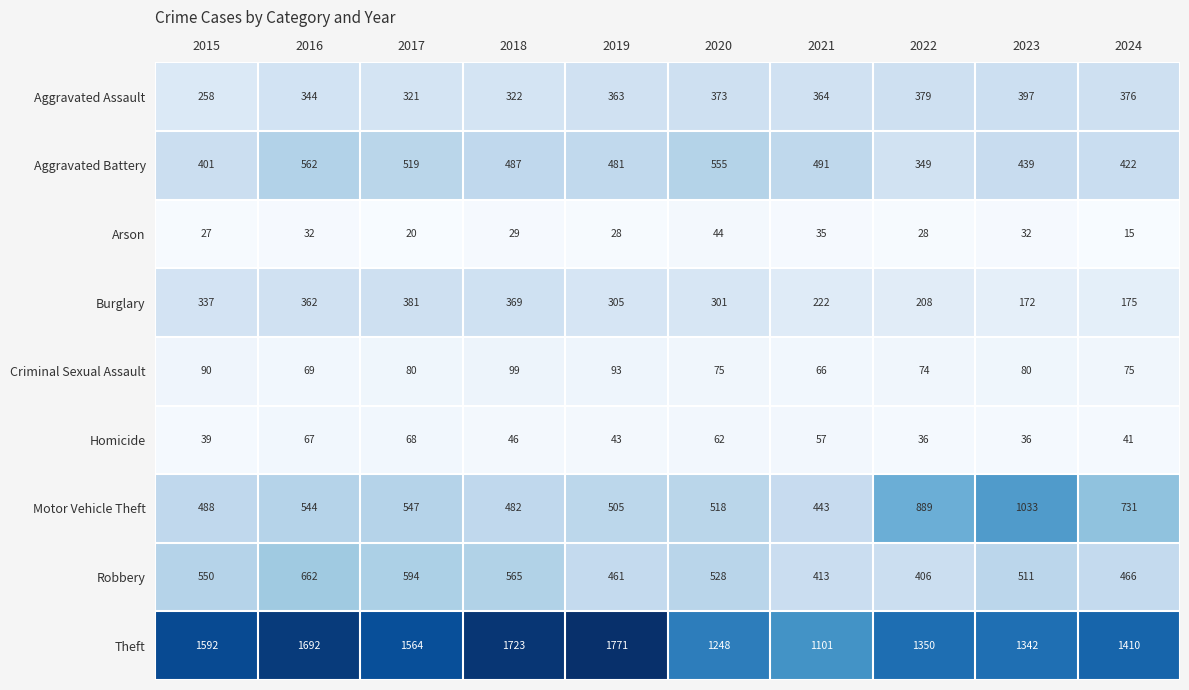

At which label does Criminal Sexual Assault first exceed 80?

2015